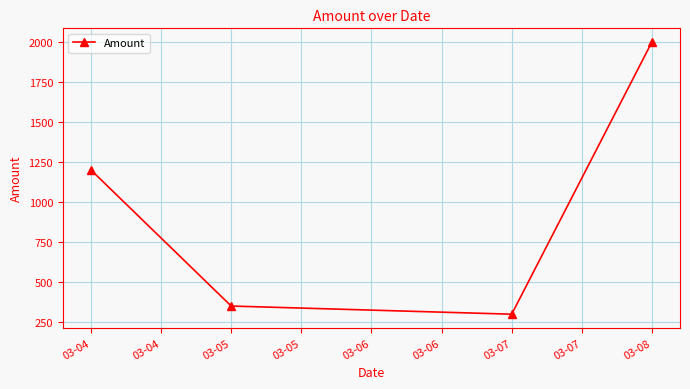

How many data points are less than 1200?

2